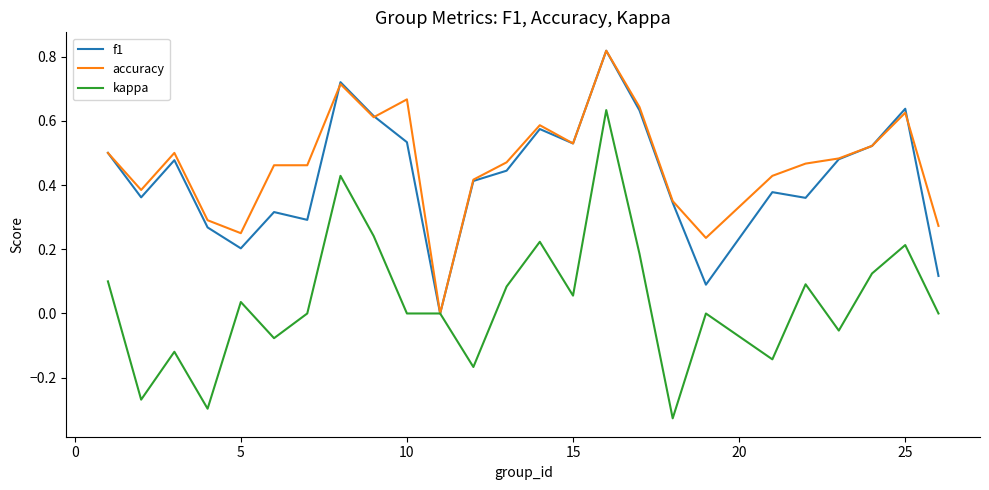

List the series in order of their peak value, highest first.

f1, accuracy, kappa